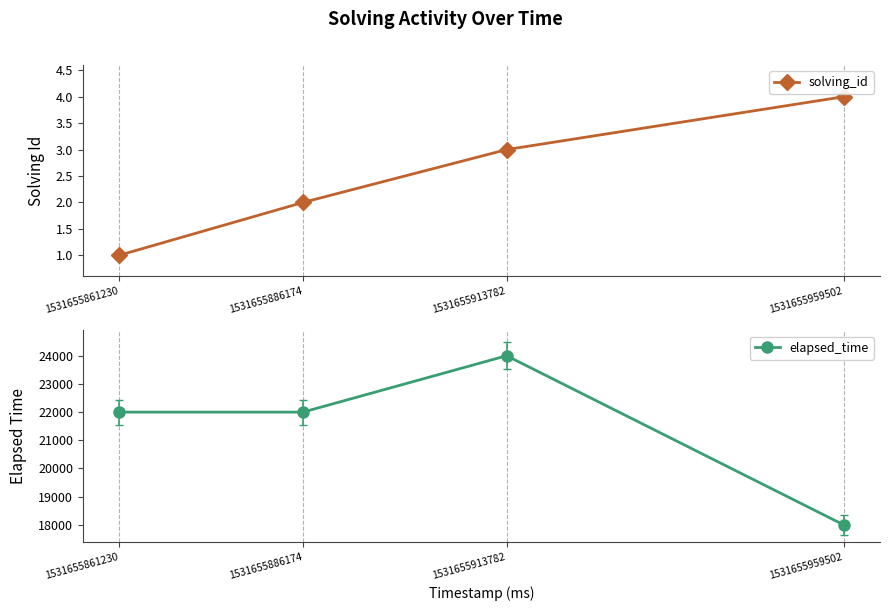

True or false: elapsed_time and solving_id cross at least once.

False